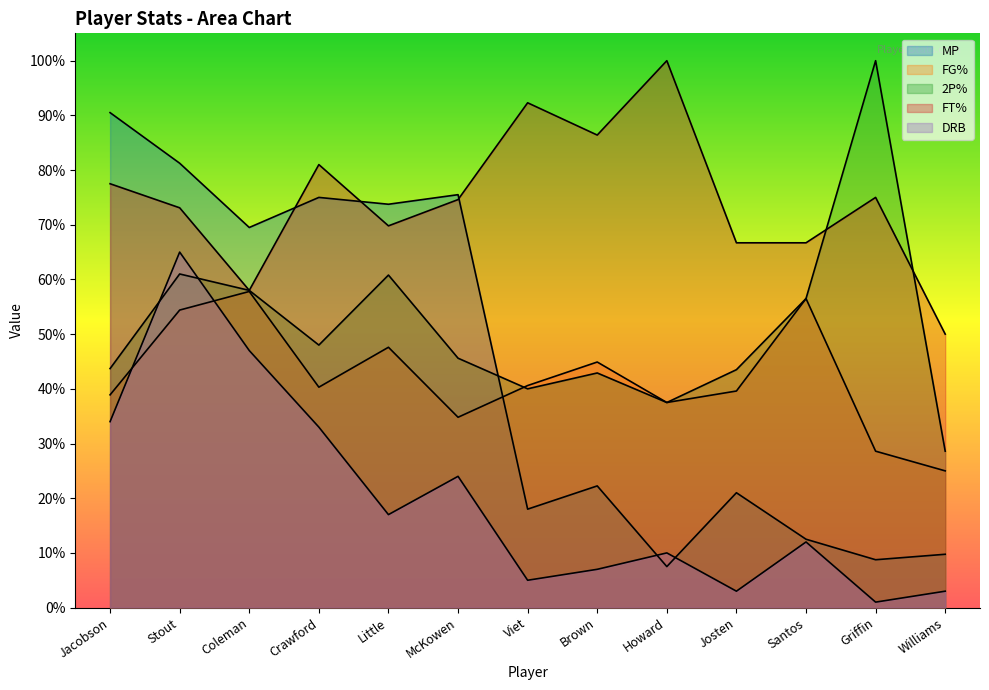

What is the label of the 9th point from the left?

Howard